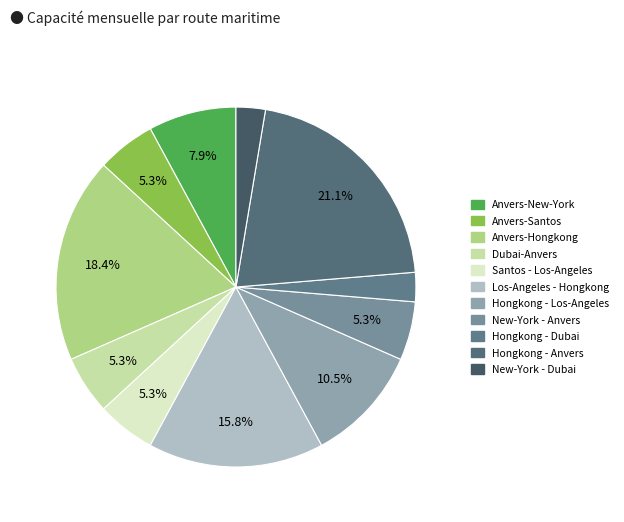

Approximately how many times larger is the value at Santos - Los-Angeles compared to Anvers-New-York?

0.7